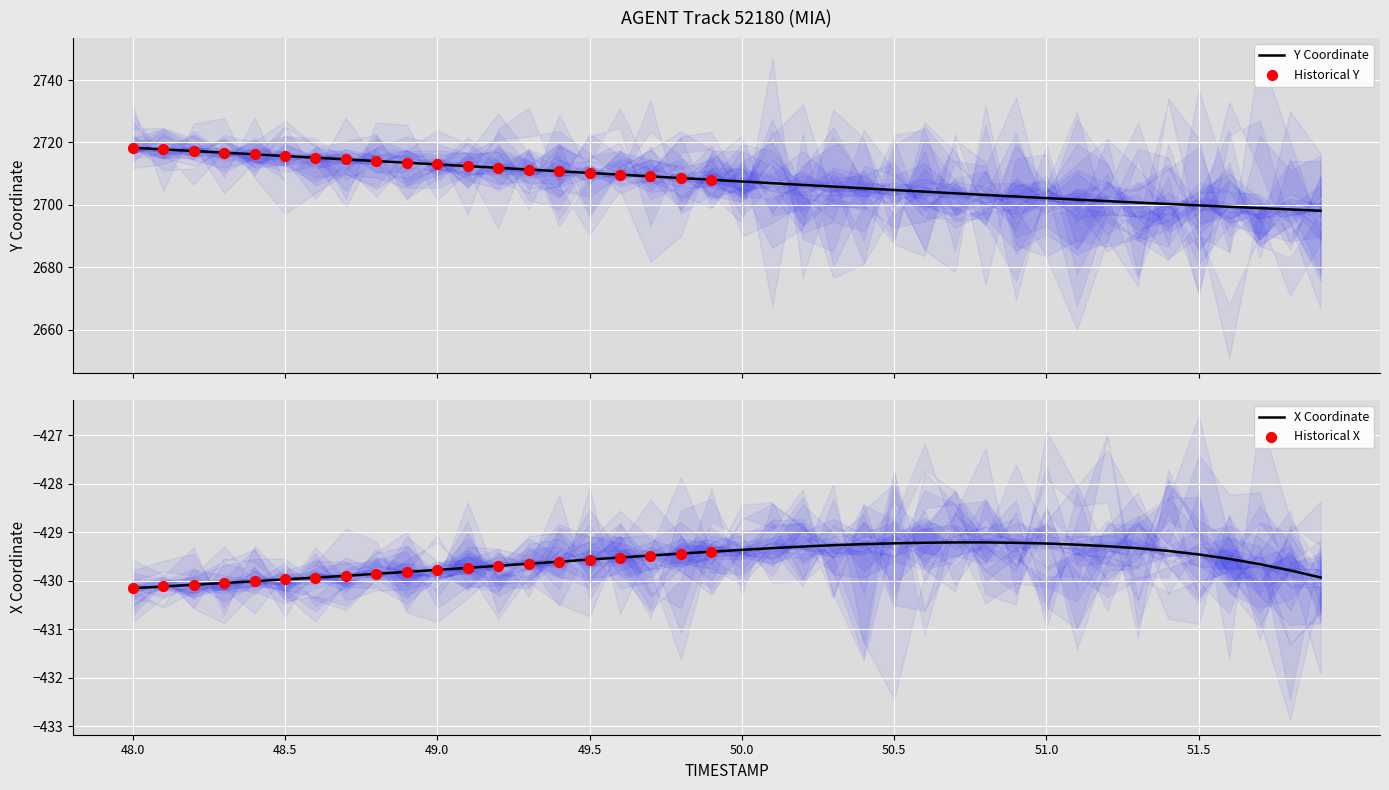

Which series reaches the minimum Y coordinate?

X